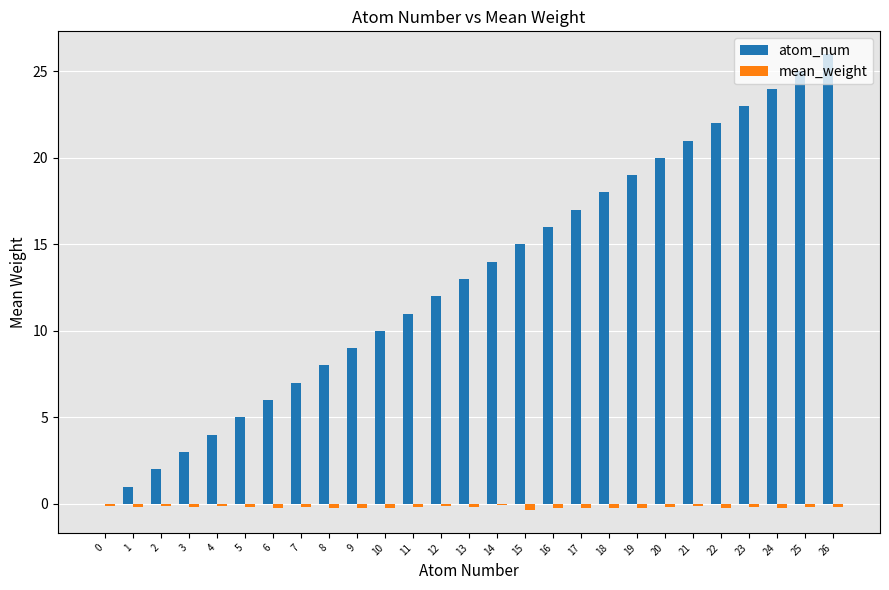

Where is atom_num nearest to the value 13?

13